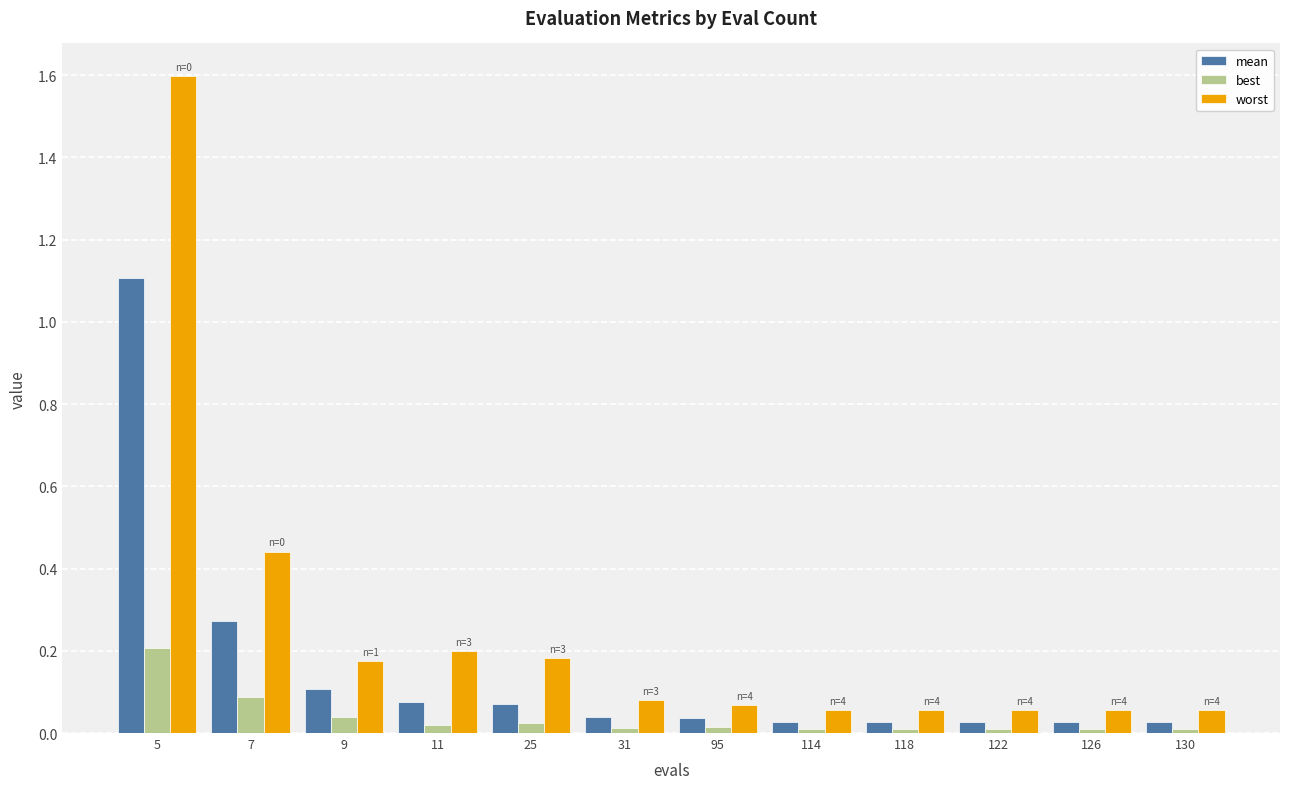

Rank the series by their maximum value, from highest to lowest.

worst, mean, best